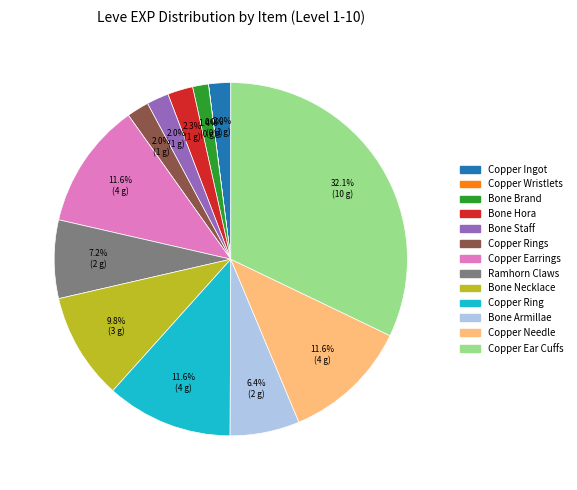

Does any single category account for the majority?

No